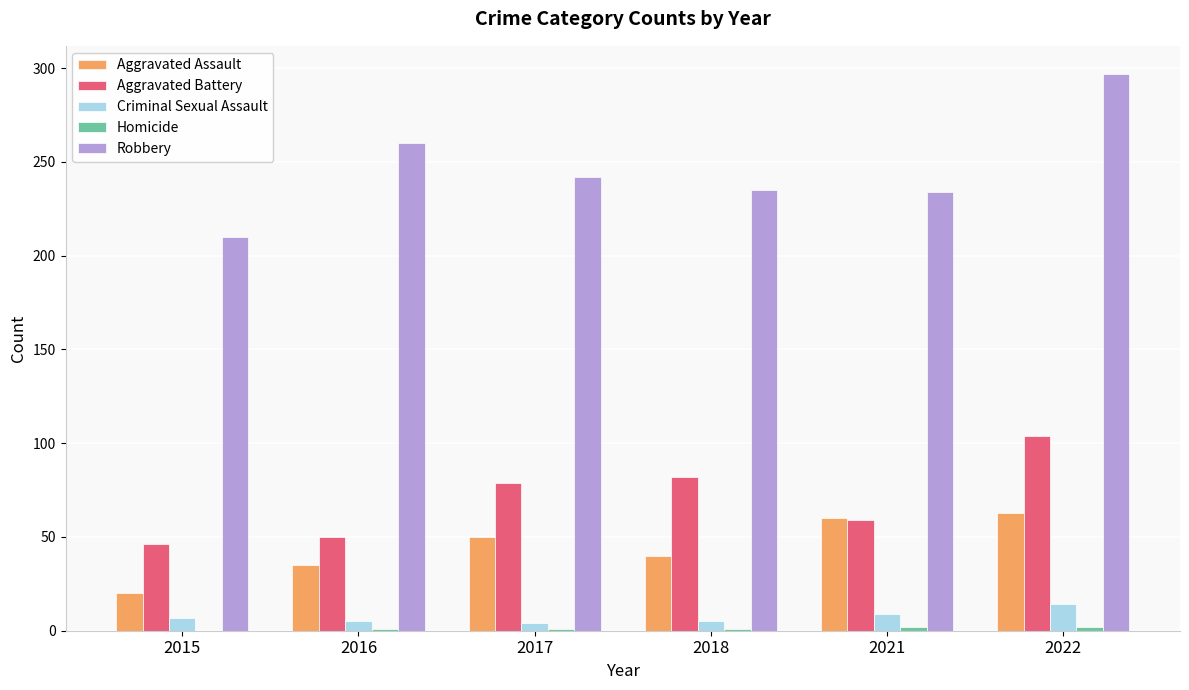

How many series are shown in this chart?

5